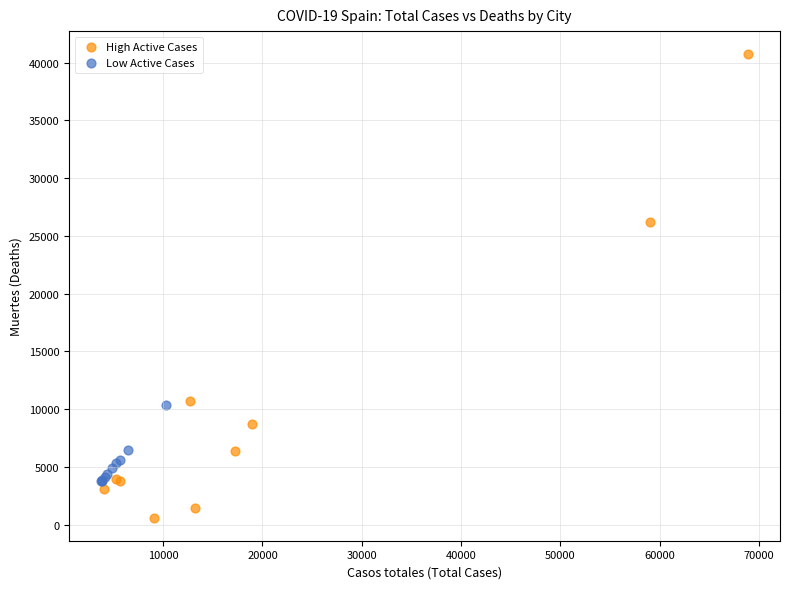

Which series has the widest spread of Y values?

High Active Cases